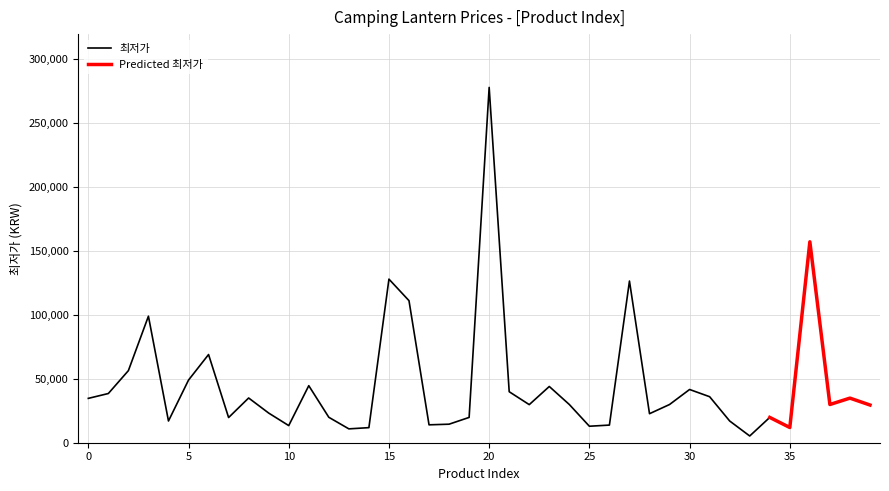

The value at 27 is 227235. True or false?

False